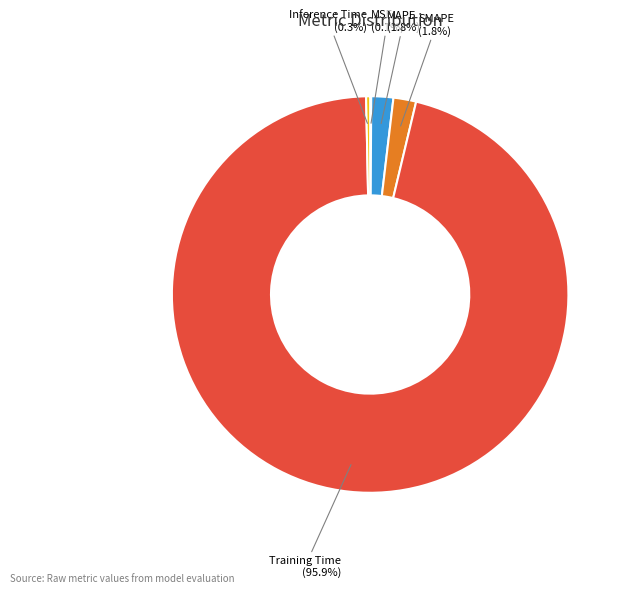

True or false: Inference Time accounts for 0% of the total.

True